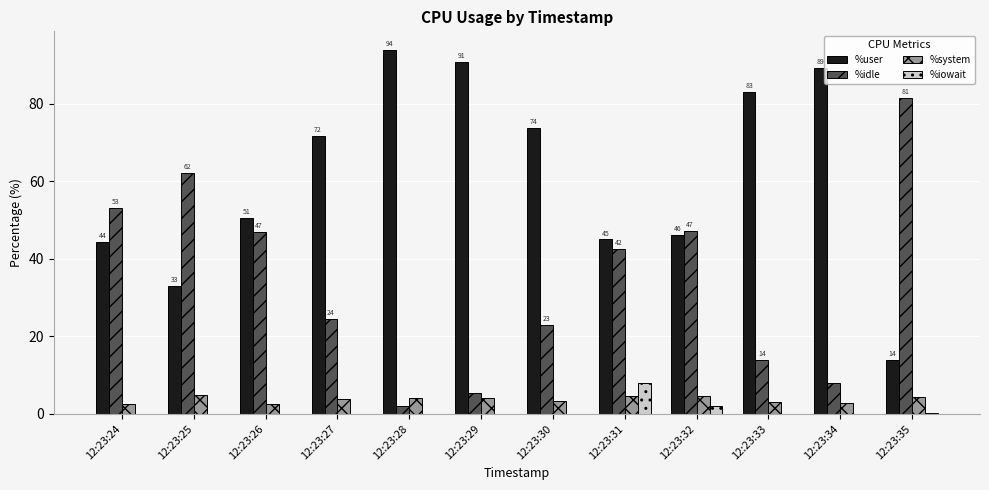

At which label does %idle reach its peak?

12:23:35